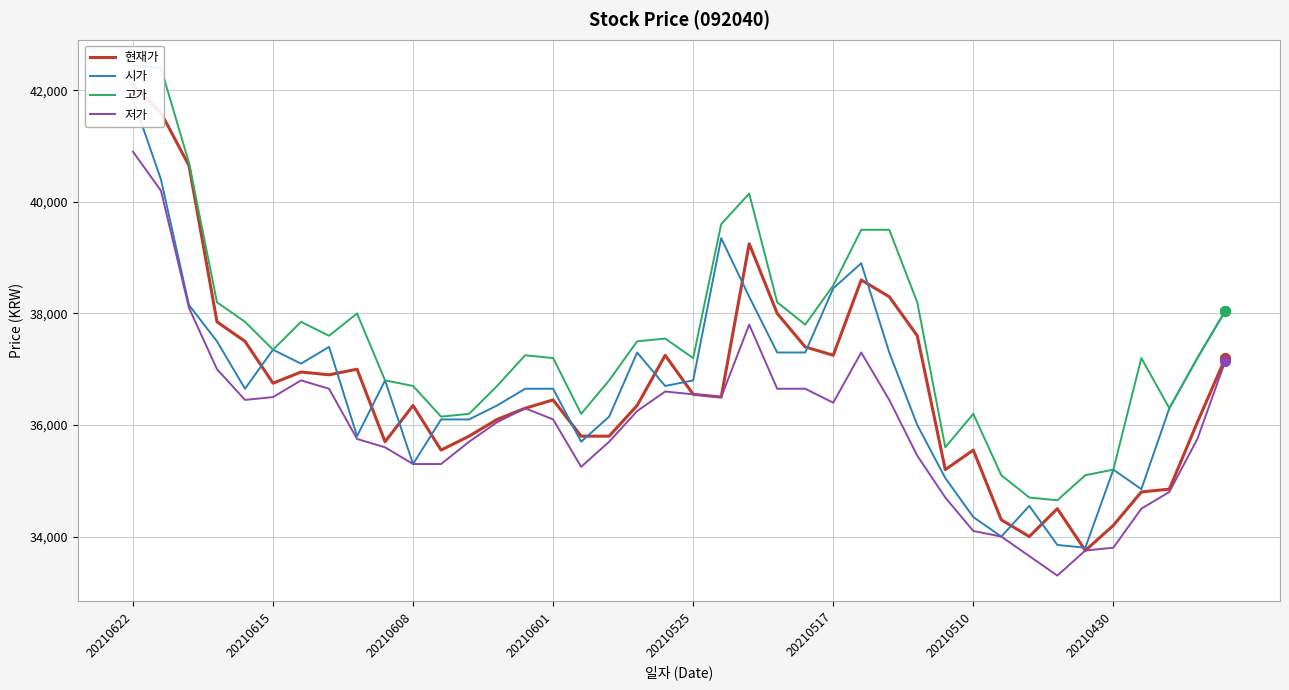

Which series contains the lowest Y value?

저가